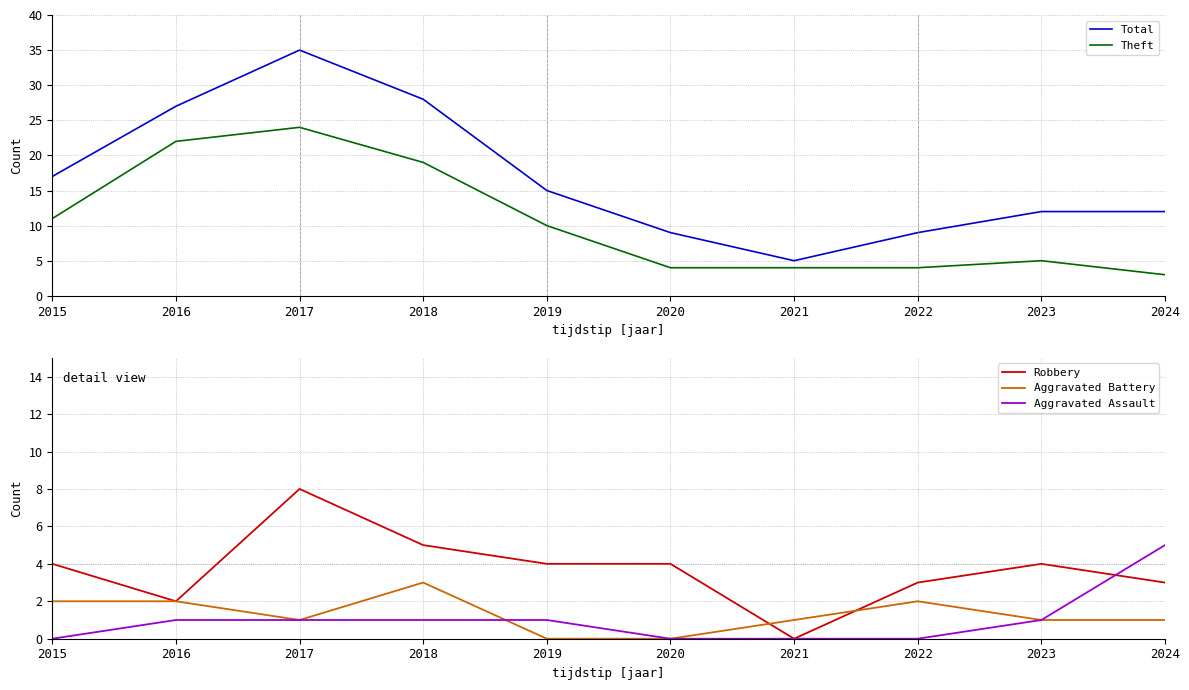

True or false: Theft has more than 2 points higher than both neighbors.

False